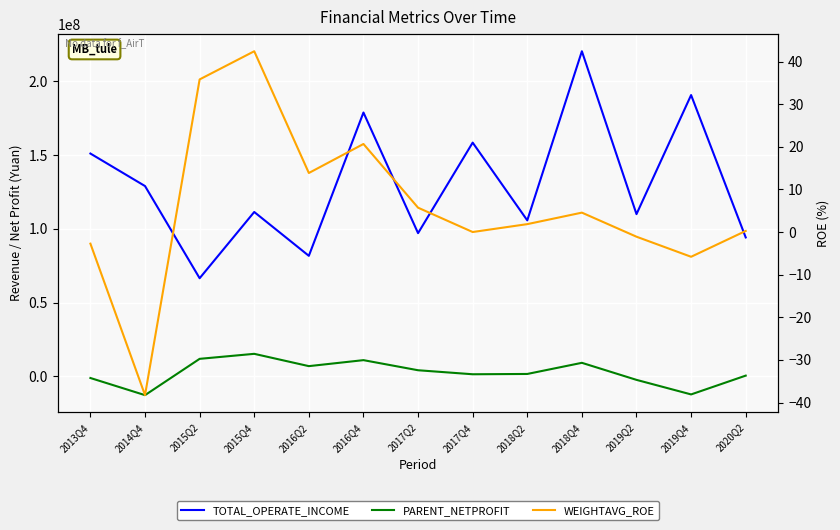

How many values in WEIGHTAVG_ROE are above zero?

9